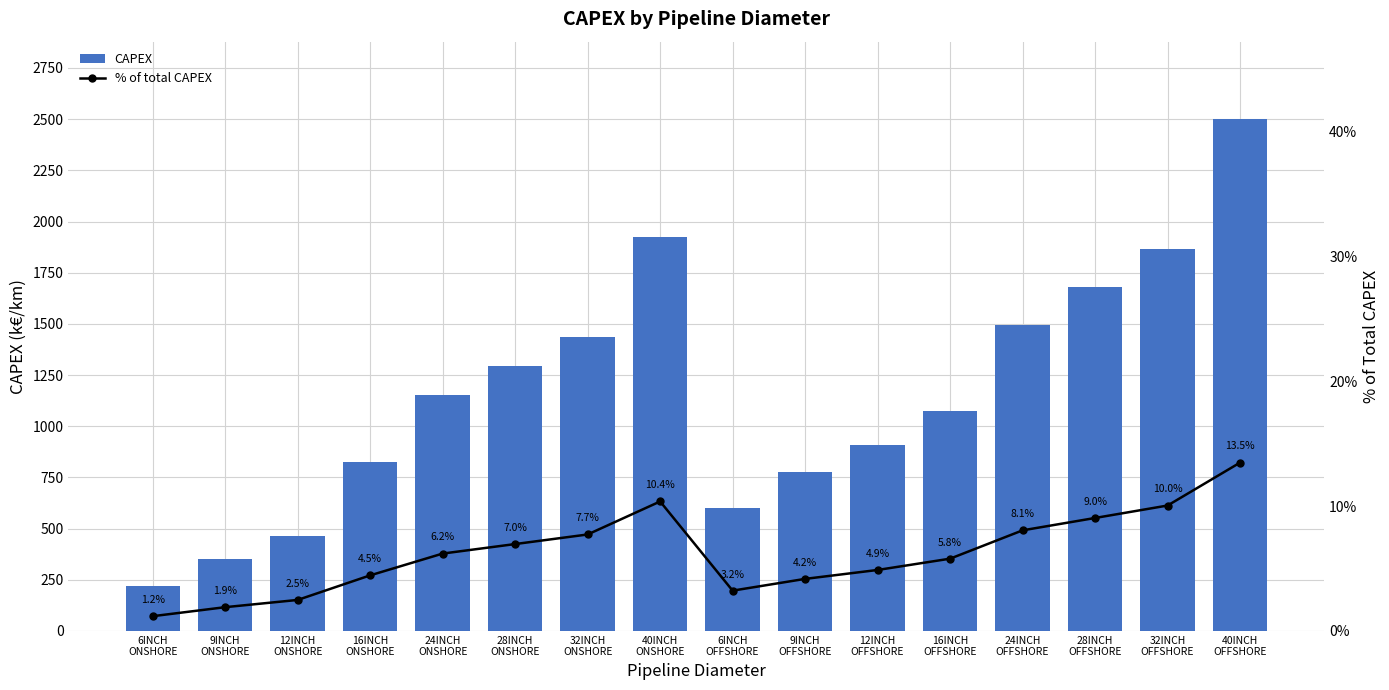

How many values in the CAPEX series are below 1150?

8